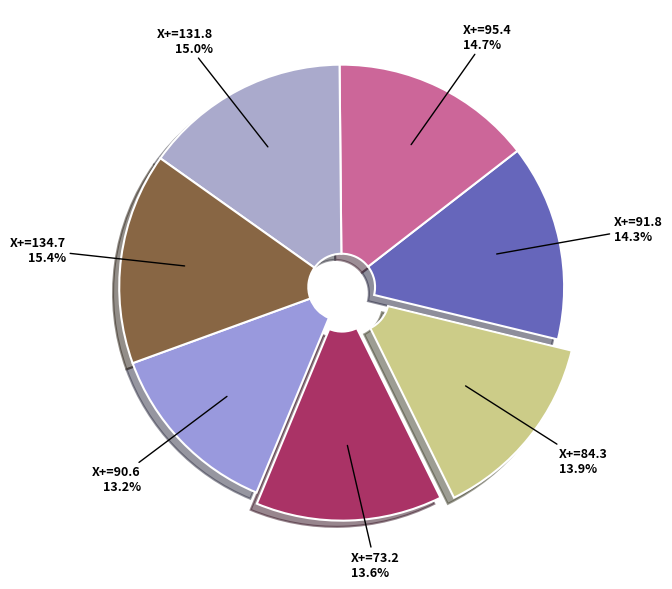

To the nearest percent, what is the difference between the largest and smallest slice percentages?

2%